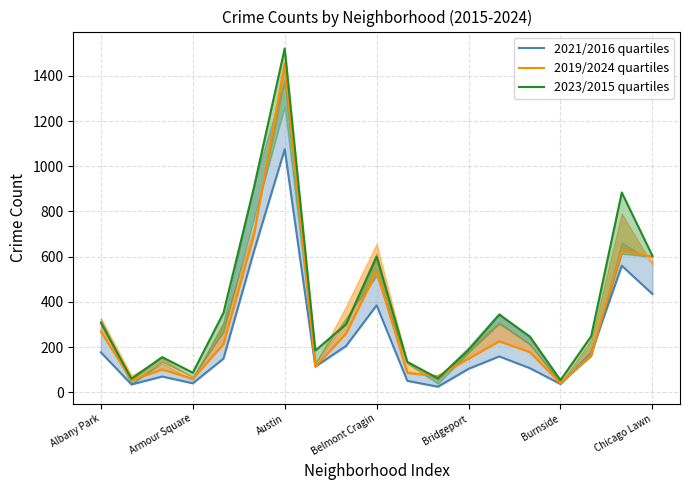

How many interior local peaks does the 2023 line series have?

5